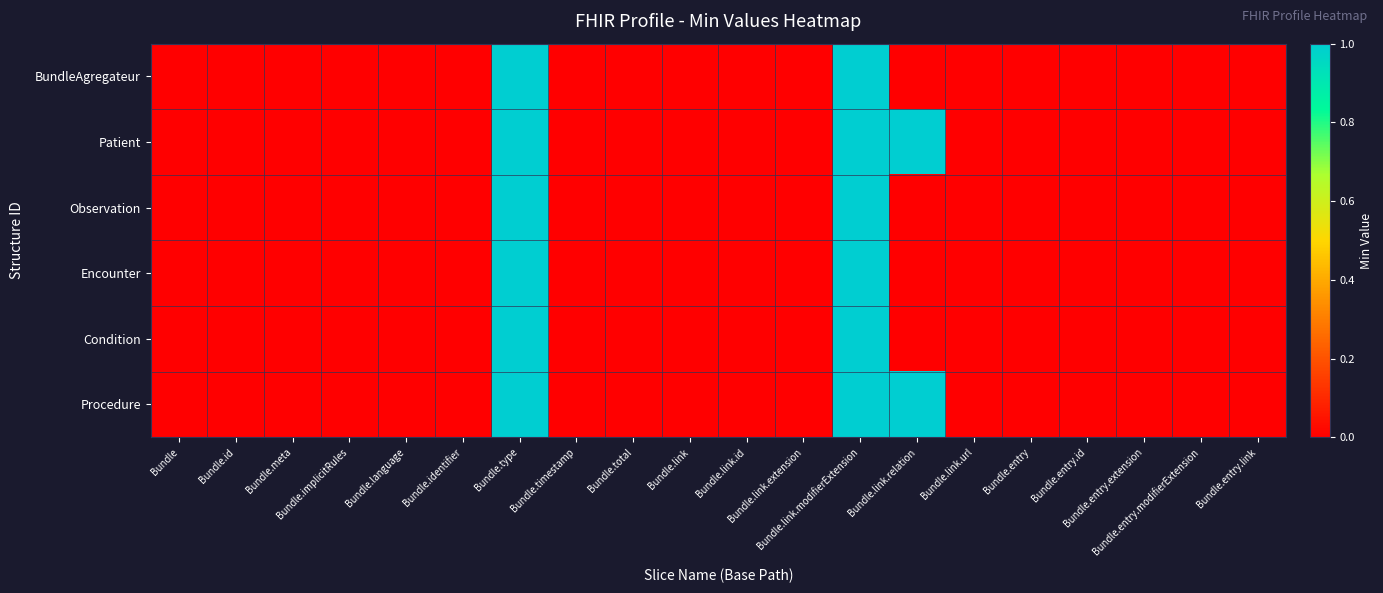

Reading left to right, transcribe all the data shown in this chart.

BundleAgregateur: Bundle=0	Bundle.id=0	Bundle.meta=0	Bundle.implicitRules=0	Bundle.language=0	Bundle.identifier=0	Bundle.type=1	Bundle.timestamp=0	Bundle.total=0	Bundle.link=0	Bundle.link.id=0	Bundle.link.extension=0	Bundle.link.modifierExtension=1	Bundle.link.relation=0	Bundle.link.url=0	Bundle.entry=0	Bundle.entry.id=0	Bundle.entry.extension=0	Bundle.entry.modifierExtension=0	Bundle.entry.link=0
Patient: Bundle=0	Bundle.id=0	Bundle.meta=0	Bundle.implicitRules=0	Bundle.language=0	Bundle.identifier=0	Bundle.type=1	Bundle.timestamp=0	Bundle.total=0	Bundle.link=0	Bundle.link.id=0	Bundle.link.extension=0	Bundle.link.modifierExtension=1	Bundle.link.relation=1	Bundle.link.url=0	Bundle.entry=0	Bundle.entry.id=0	Bundle.entry.extension=0	Bundle.entry.modifierExtension=0	Bundle.entry.link=0
Observation: Bundle=0	Bundle.id=0	Bundle.meta=0	Bundle.implicitRules=0	Bundle.language=0	Bundle.identifier=0	Bundle.type=1	Bundle.timestamp=0	Bundle.total=0	Bundle.link=0	Bundle.link.id=0	Bundle.link.extension=0	Bundle.link.modifierExtension=1	Bundle.link.relation=0	Bundle.link.url=0	Bundle.entry=0	Bundle.entry.id=0	Bundle.entry.extension=0	Bundle.entry.modifierExtension=0	Bundle.entry.link=0
Encounter: Bundle=0	Bundle.id=0	Bundle.meta=0	Bundle.implicitRules=0	Bundle.language=0	Bundle.identifier=0	Bundle.type=1	Bundle.timestamp=0	Bundle.total=0	Bundle.link=0	Bundle.link.id=0	Bundle.link.extension=0	Bundle.link.modifierExtension=1	Bundle.link.relation=0	Bundle.link.url=0	Bundle.entry=0	Bundle.entry.id=0	Bundle.entry.extension=0	Bundle.entry.modifierExtension=0	Bundle.entry.link=0
Condition: Bundle=0	Bundle.id=0	Bundle.meta=0	Bundle.implicitRules=0	Bundle.language=0	Bundle.identifier=0	Bundle.type=1	Bundle.timestamp=0	Bundle.total=0	Bundle.link=0	Bundle.link.id=0	Bundle.link.extension=0	Bundle.link.modifierExtension=1	Bundle.link.relation=0	Bundle.link.url=0	Bundle.entry=0	Bundle.entry.id=0	Bundle.entry.extension=0	Bundle.entry.modifierExtension=0	Bundle.entry.link=0
Procedure: Bundle=0	Bundle.id=0	Bundle.meta=0	Bundle.implicitRules=0	Bundle.language=0	Bundle.identifier=0	Bundle.type=1	Bundle.timestamp=0	Bundle.total=0	Bundle.link=0	Bundle.link.id=0	Bundle.link.extension=0	Bundle.link.modifierExtension=1	Bundle.link.relation=1	Bundle.link.url=0	Bundle.entry=0	Bundle.entry.id=0	Bundle.entry.extension=0	Bundle.entry.modifierExtension=0	Bundle.entry.link=0